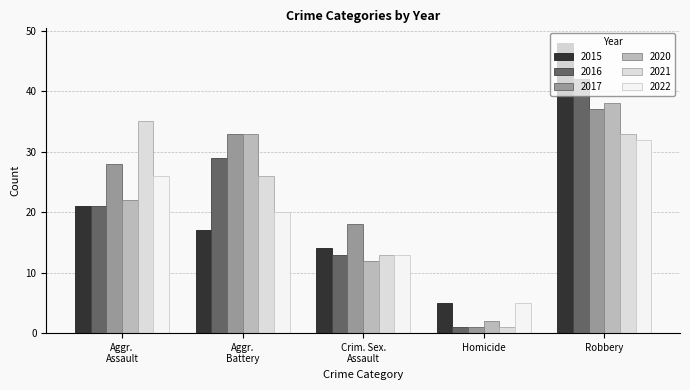

What is the difference between the maximum and minimum values in the 2016 series?

41